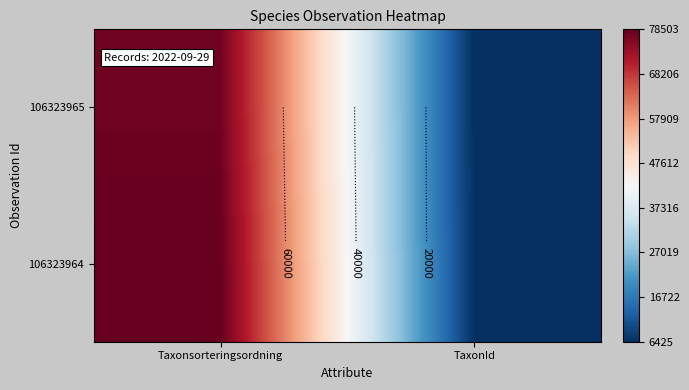

Which series has the largest total across all categories?

106323964